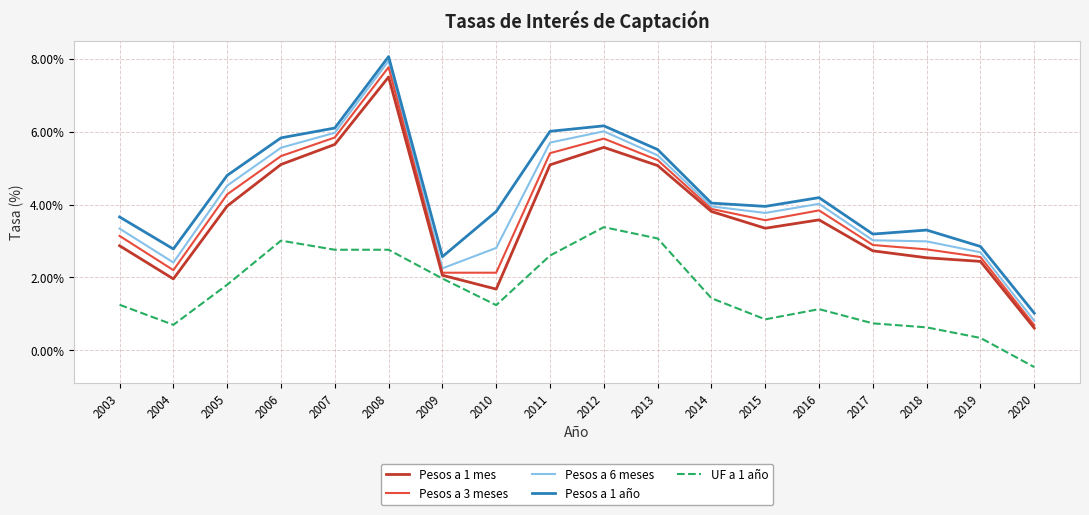

What is the difference between the Pesos a 6 meses values at 2018 and 2019?

0.3